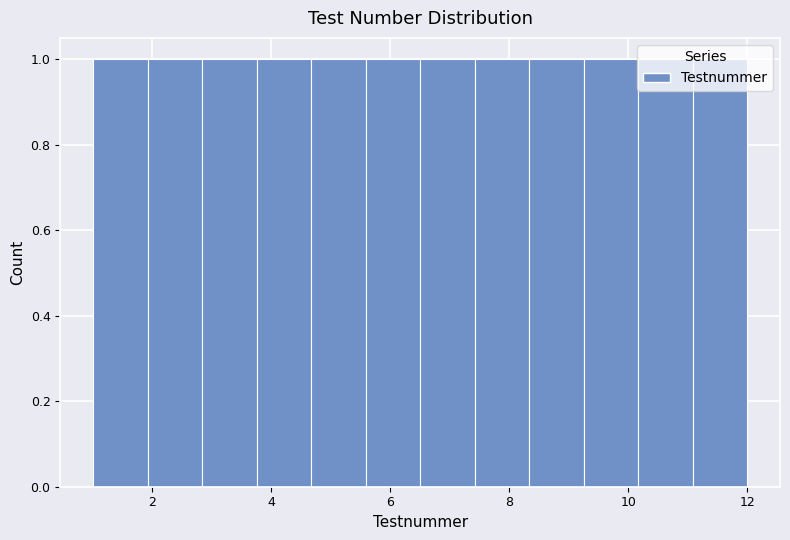

How tall is the bar that spans 4.6 to 5.6 on the x-axis? Neither the bar edges nor the heights are printed on the chart, so give them approximately, as read against the axes.

1